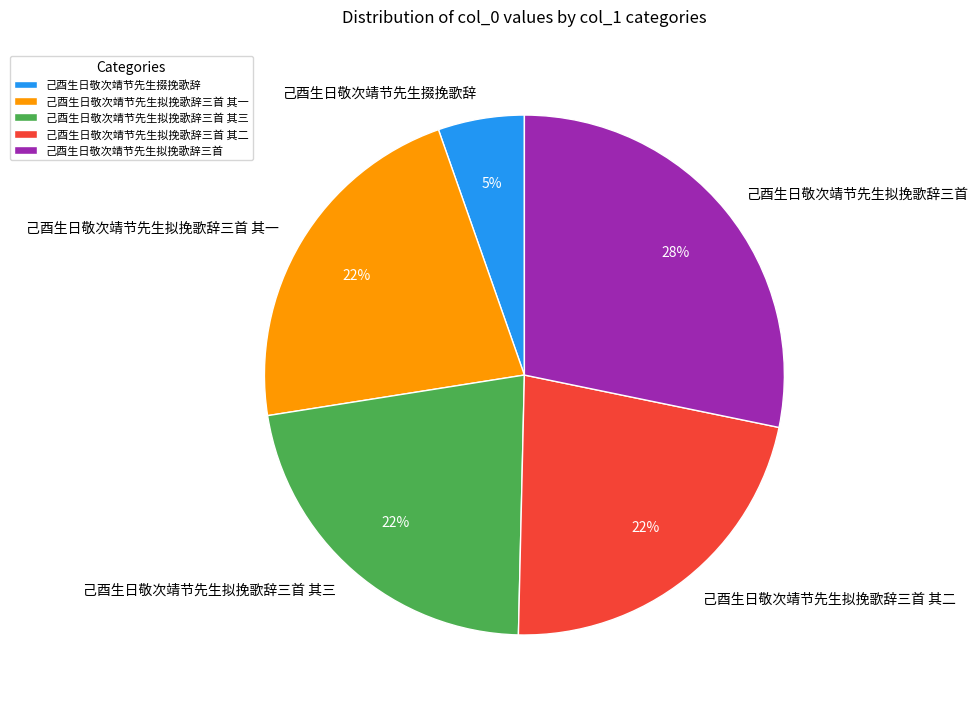

Combined, do 己酉生日敬次靖节先生拟挽歌辞三首 其二 and 己酉生日敬次靖节先生掇挽歌辞 account for over 50%?

No